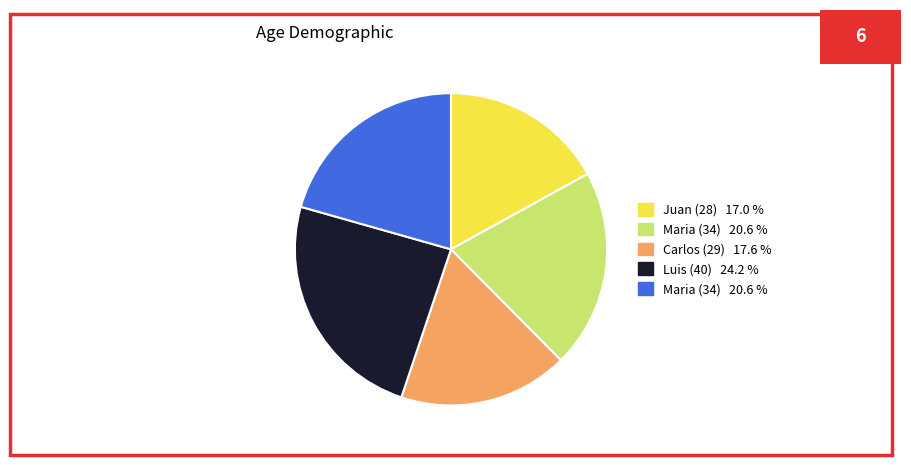

Is there a majority slice in this chart?

No